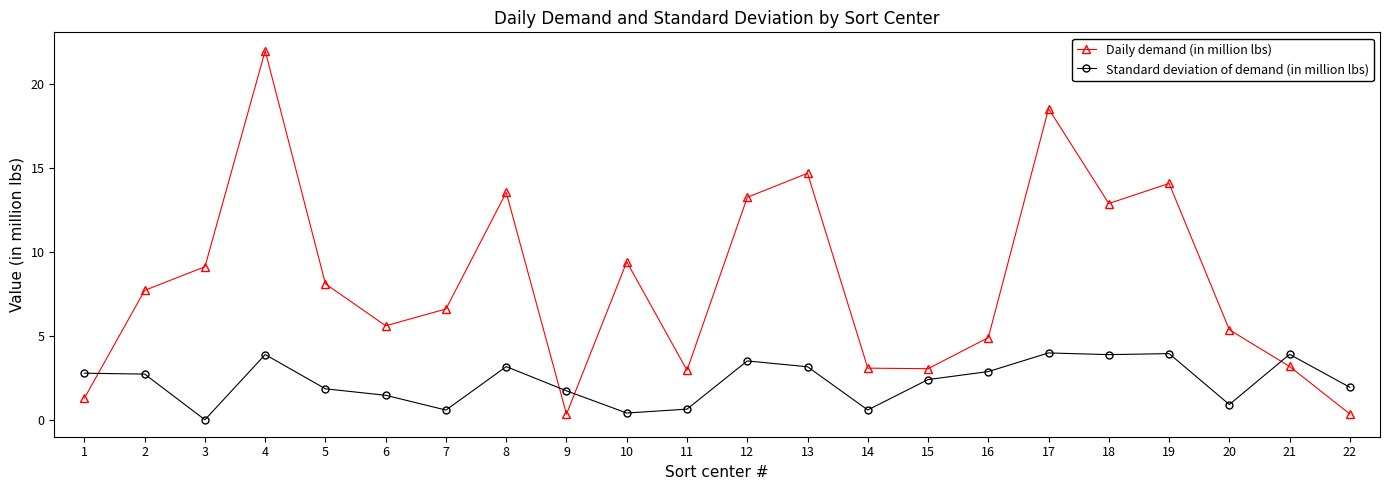

How many intersections are there between Standard deviation of demand (in million lbs) and Daily demand (in million lbs)?

4